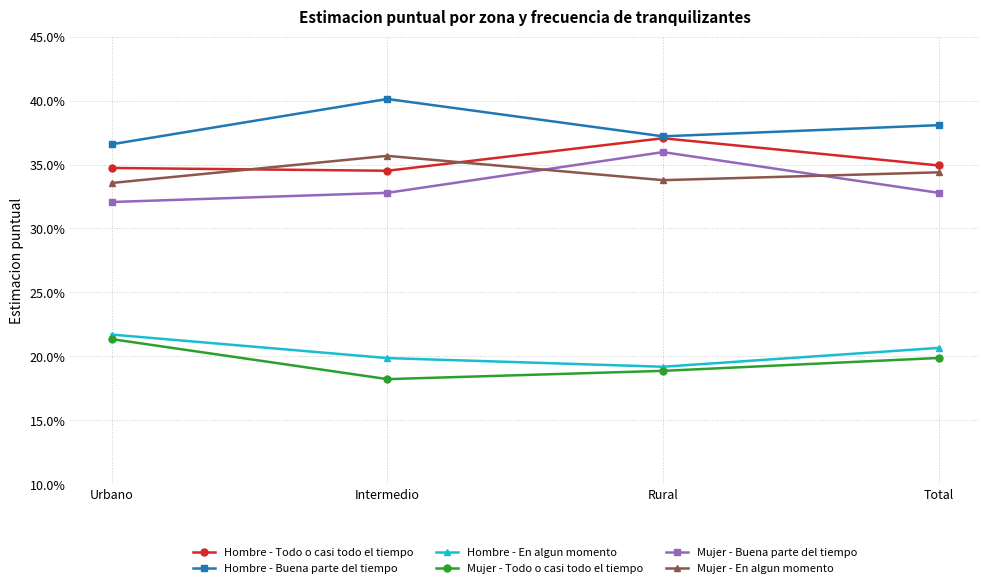

What is the label of the 4th point from the left?

Total